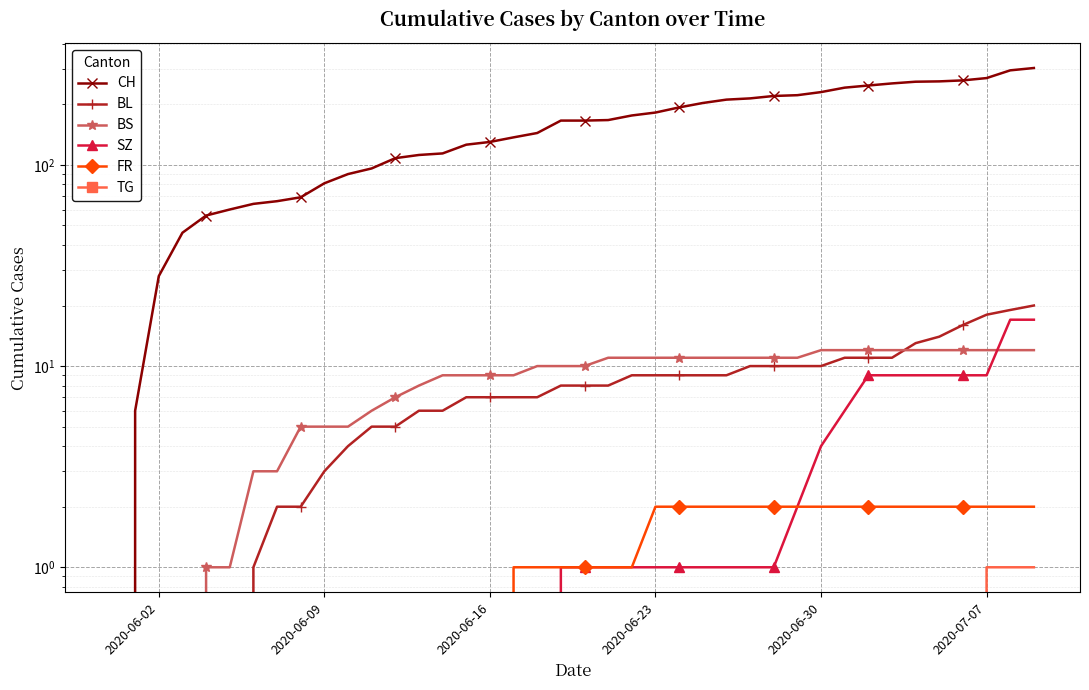

Which category has the lowest value across all series?

2020-06-02